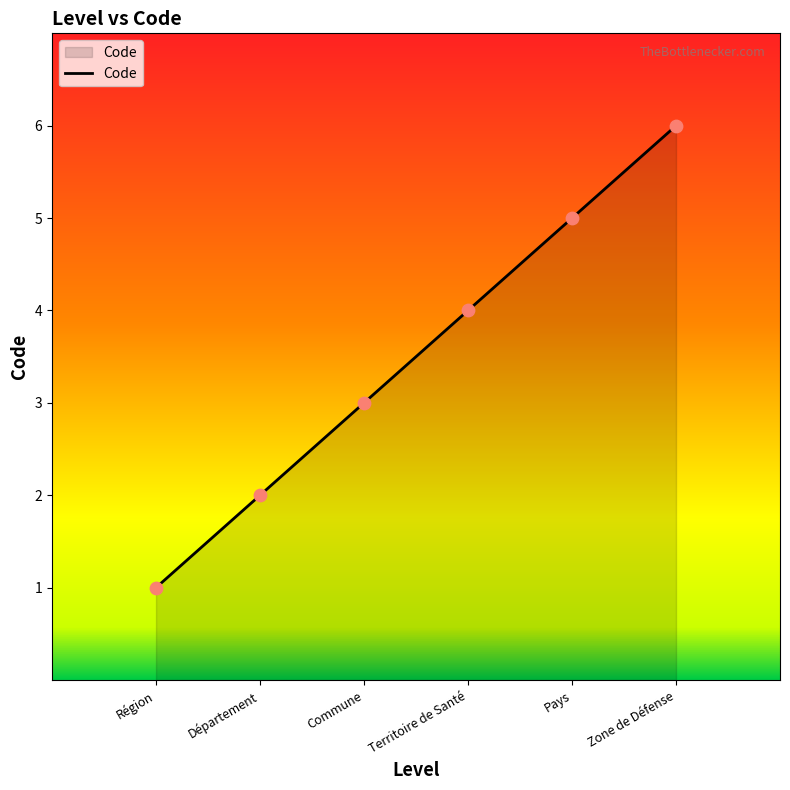

Which has a higher value, Département or Région?

Département